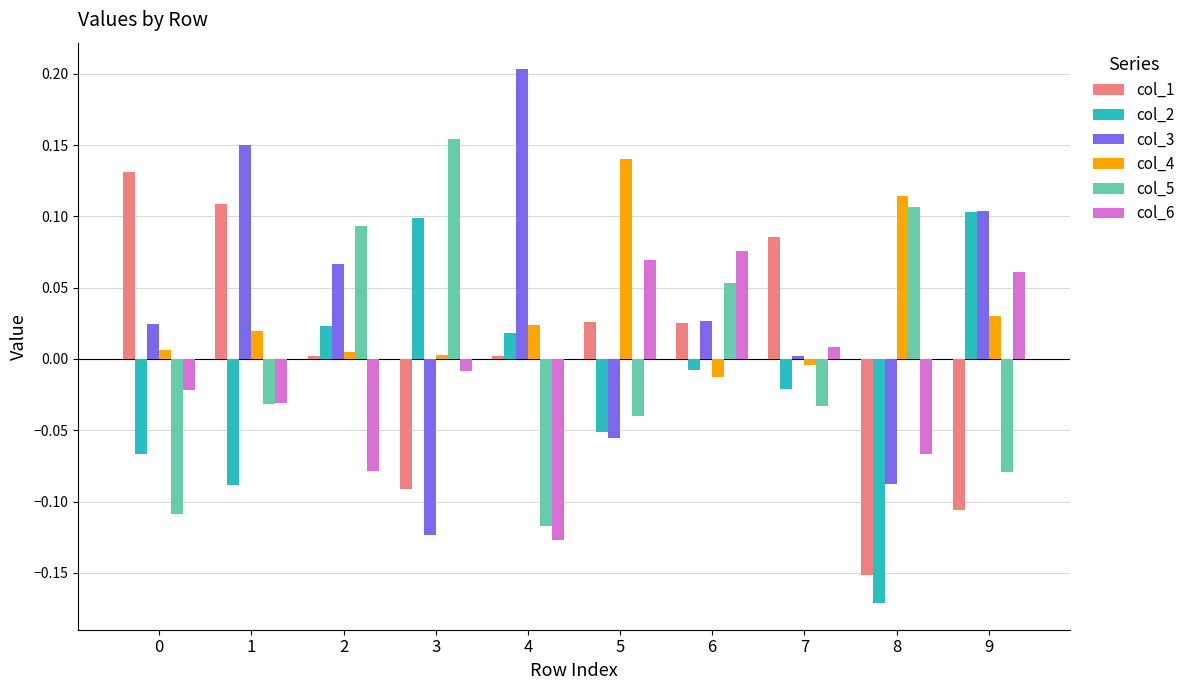

How many negative values does the col_4 series have?

2